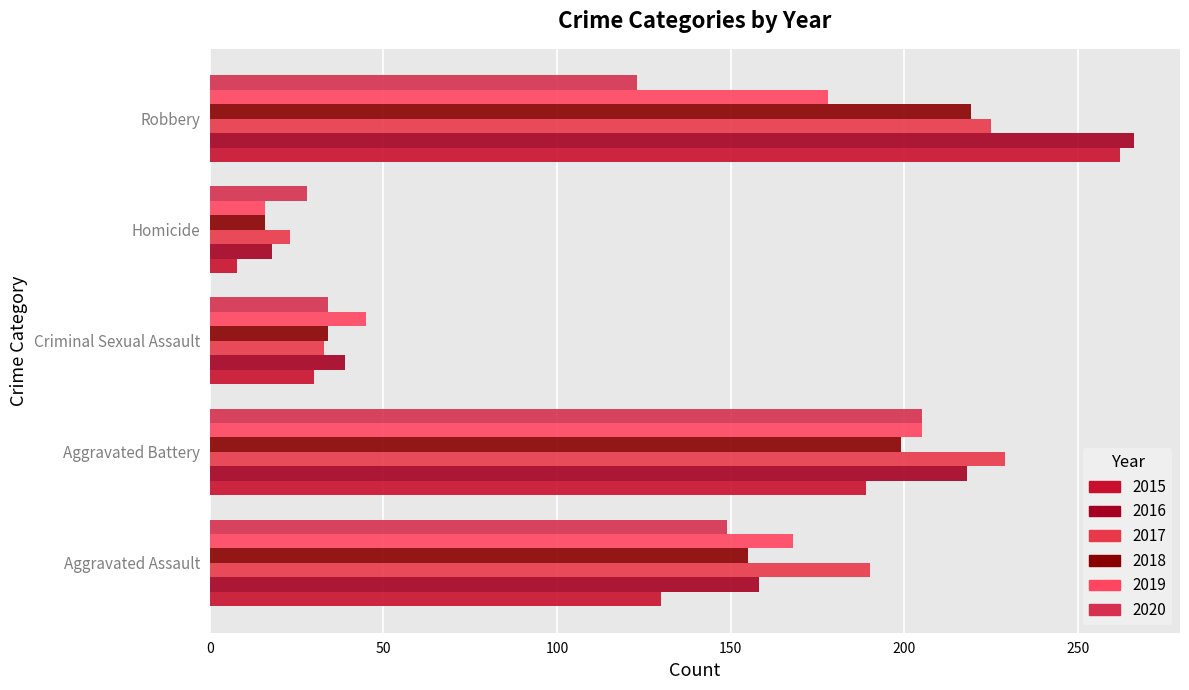

The 2019 series shows 279 at Aggravated Assault. True or false?

False